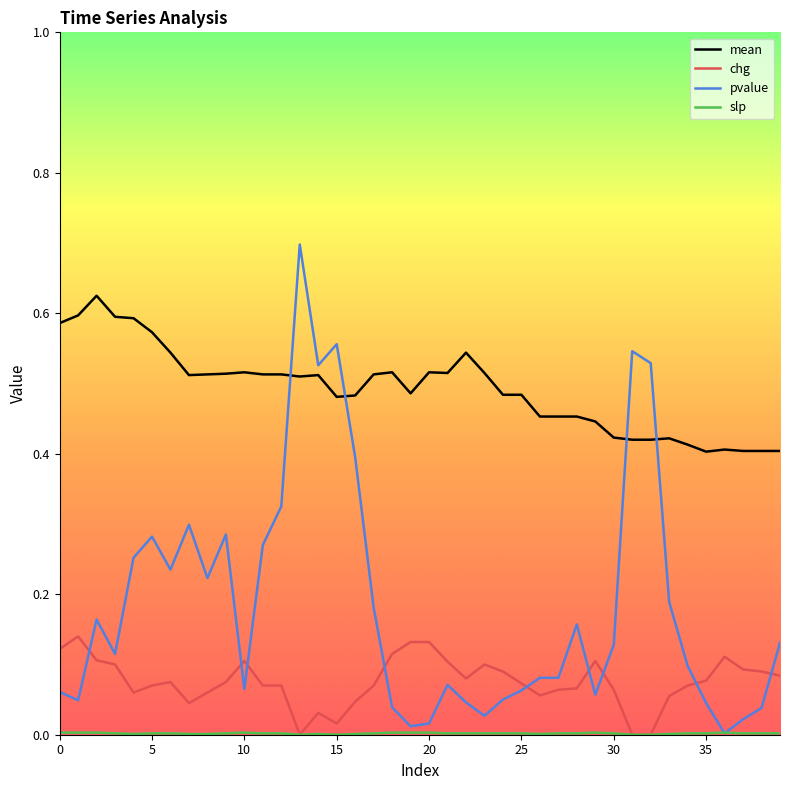

Which series has the widest spread of values?

pvalue